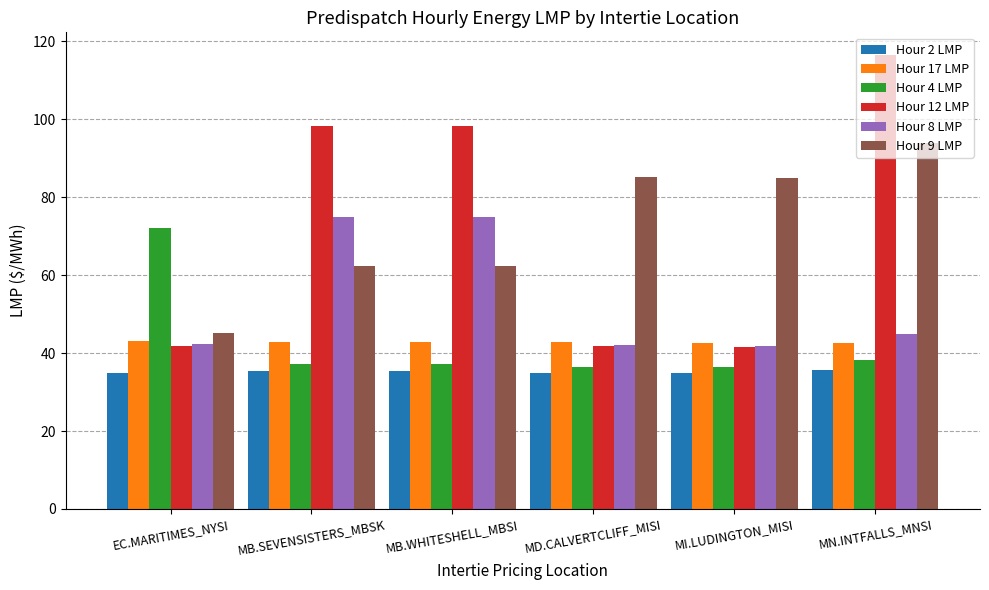

Is the value of Hour 9 LMP at MN.INTFALLS_MNSI greater than the value of Hour 8 LMP at MB.SEVENSISTERS_MBSK?

Yes